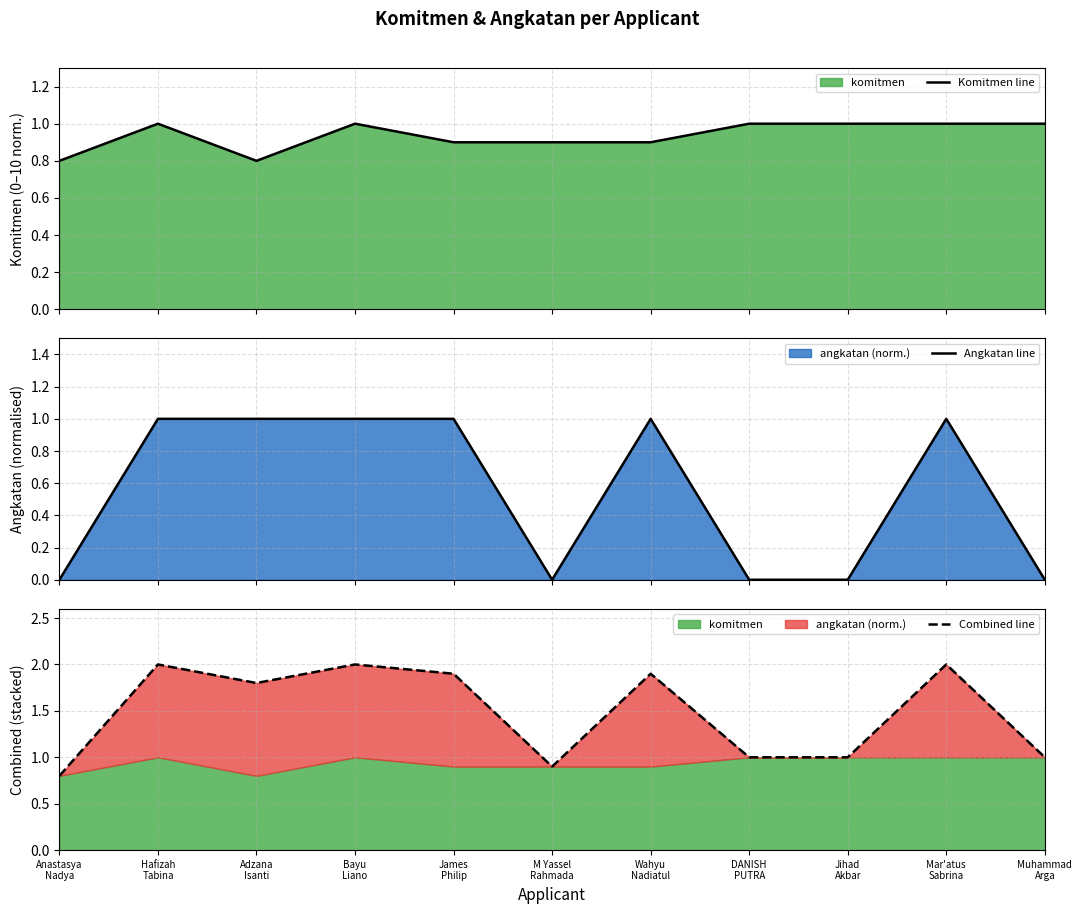

What is the difference between the highest and lowest values at Bayu
Liano?

1.0